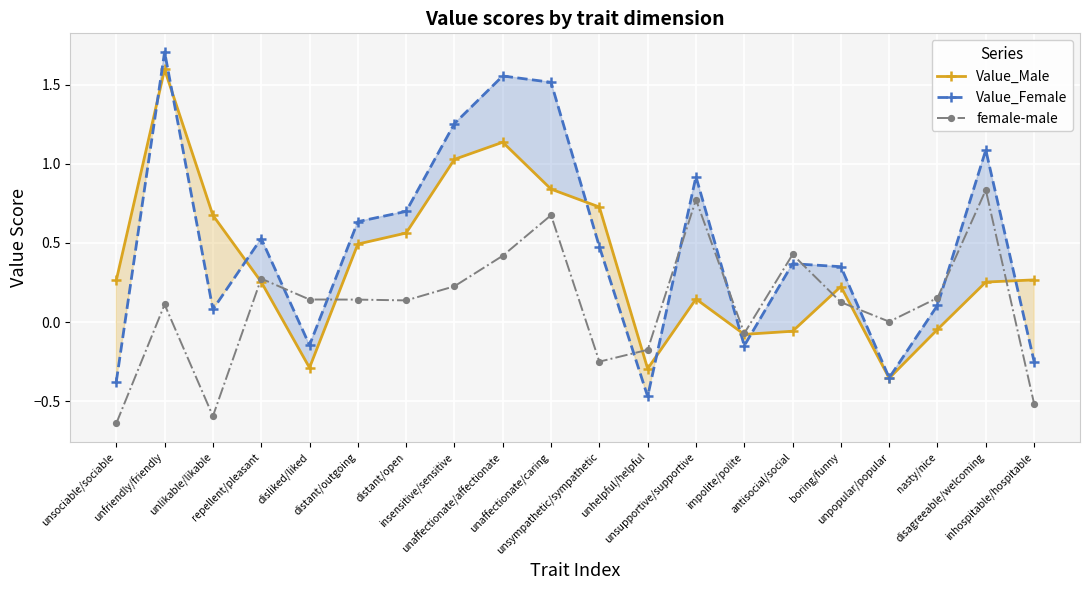

Reading left to right, list all the values displayed in this chart.

Value_Male: unsociable/sociable=0.3	unfriendly/friendly=1.6	unlikable/likable=0.7	repellent/pleasant=0.3	disliked/liked=-0.3	distant/outgoing=0.5	distant/open=0.6	insensitive/sensitive=1.0	unaffectionate/affectionate=1.1	unaffectionate/caring=0.8	unsympathetic/sympathetic=0.7	unhelpful/helpful=-0.3	unsupportive/supportive=0.1	impolite/polite=-0.1	antisocial/social=-0.1	boring/funny=0.2	unpopular/popular=-0.4	nasty/nice=-0.0	disagreeable/welcoming=0.3	inhospitable/hospitable=0.3
Value_Female: unsociable/sociable=-0.4	unfriendly/friendly=1.7	unlikable/likable=0.1	repellent/pleasant=0.5	disliked/liked=-0.1	distant/outgoing=0.6	distant/open=0.7	insensitive/sensitive=1.3	unaffectionate/affectionate=1.6	unaffectionate/caring=1.5	unsympathetic/sympathetic=0.5	unhelpful/helpful=-0.5	unsupportive/supportive=0.9	impolite/polite=-0.1	antisocial/social=0.4	boring/funny=0.3	unpopular/popular=-0.4	nasty/nice=0.1	disagreeable/welcoming=1.1	inhospitable/hospitable=-0.2
female-male: unsociable/sociable=-0.6	unfriendly/friendly=0.1	unlikable/likable=-0.6	repellent/pleasant=0.3	disliked/liked=0.1	distant/outgoing=0.1	distant/open=0.1	insensitive/sensitive=0.2	unaffectionate/affectionate=0.4	unaffectionate/caring=0.7	unsympathetic/sympathetic=-0.3	unhelpful/helpful=-0.2	unsupportive/supportive=0.8	impolite/polite=-0.1	antisocial/social=0.4	boring/funny=0.1	unpopular/popular=0.0	nasty/nice=0.2	disagreeable/welcoming=0.8	inhospitable/hospitable=-0.5